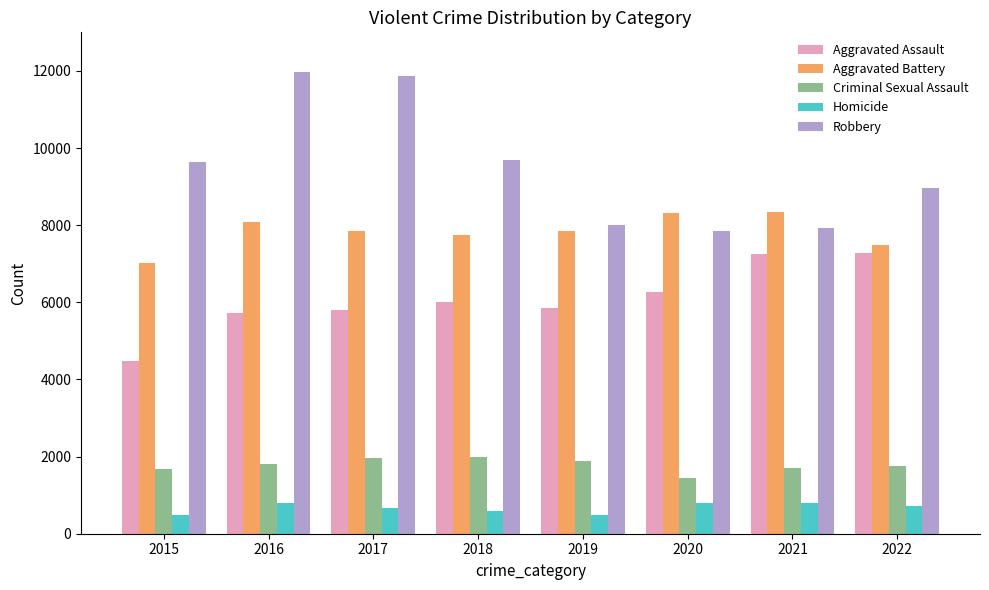

Is the value of Aggravated Assault at 2020 greater than the value of Robbery at 2017?

No